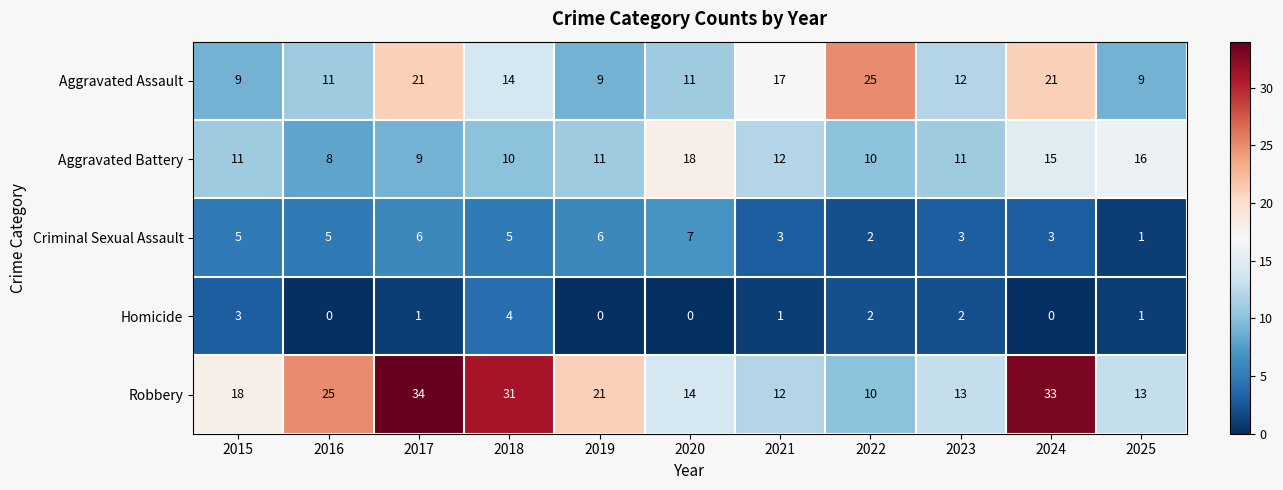

Rank the series at 2015 from lowest to highest value.

Homicide, Criminal Sexual Assault, Aggravated Assault, Aggravated Battery, Robbery